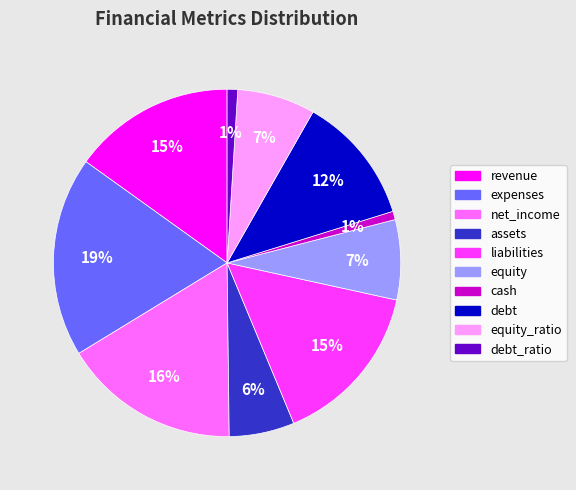

How many segments does this pie chart have?

10